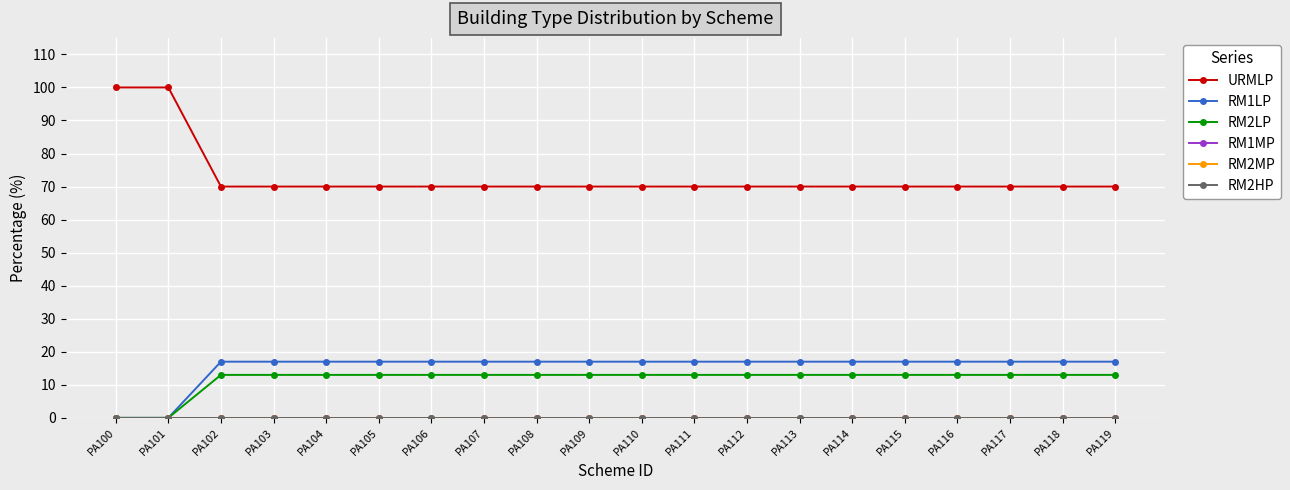

True or false: RM1LP has more than 2 interior local peaks.

False